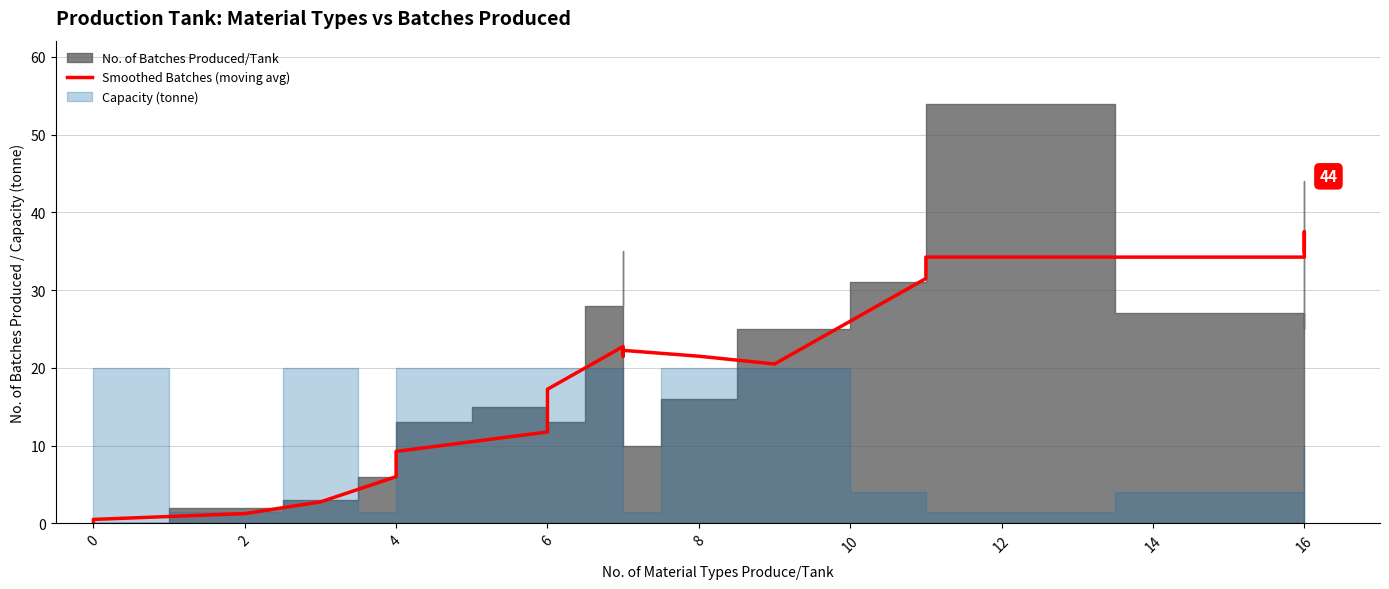

How many data points are less than 21?

9